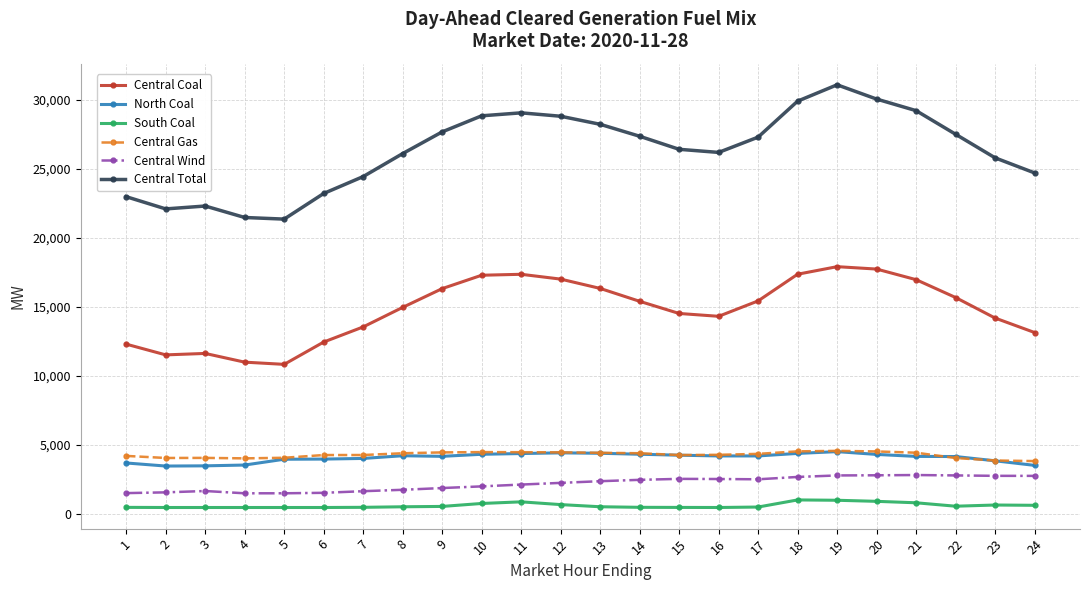

True or false: Central Gas has a value of 4268.8 at 7.

True